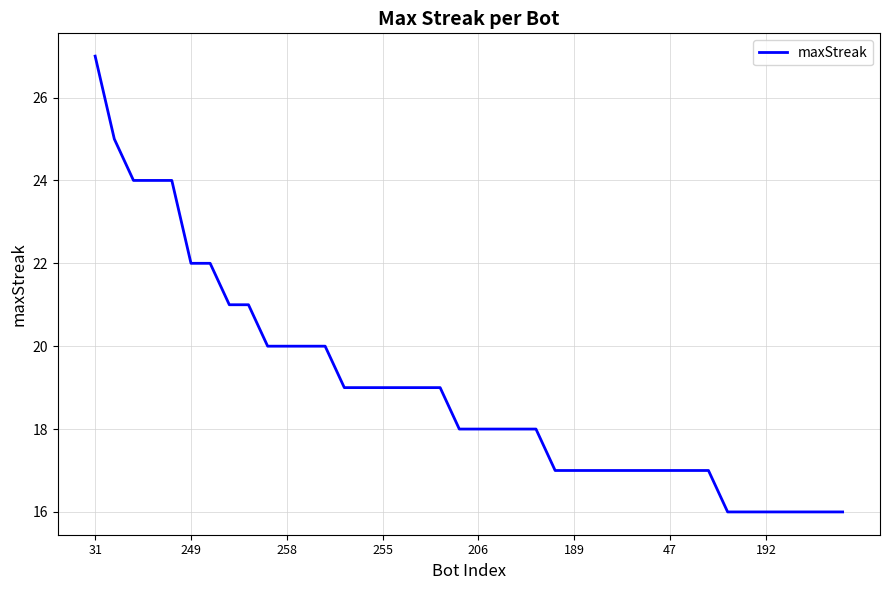

What is the difference between the maximum and minimum values?

11